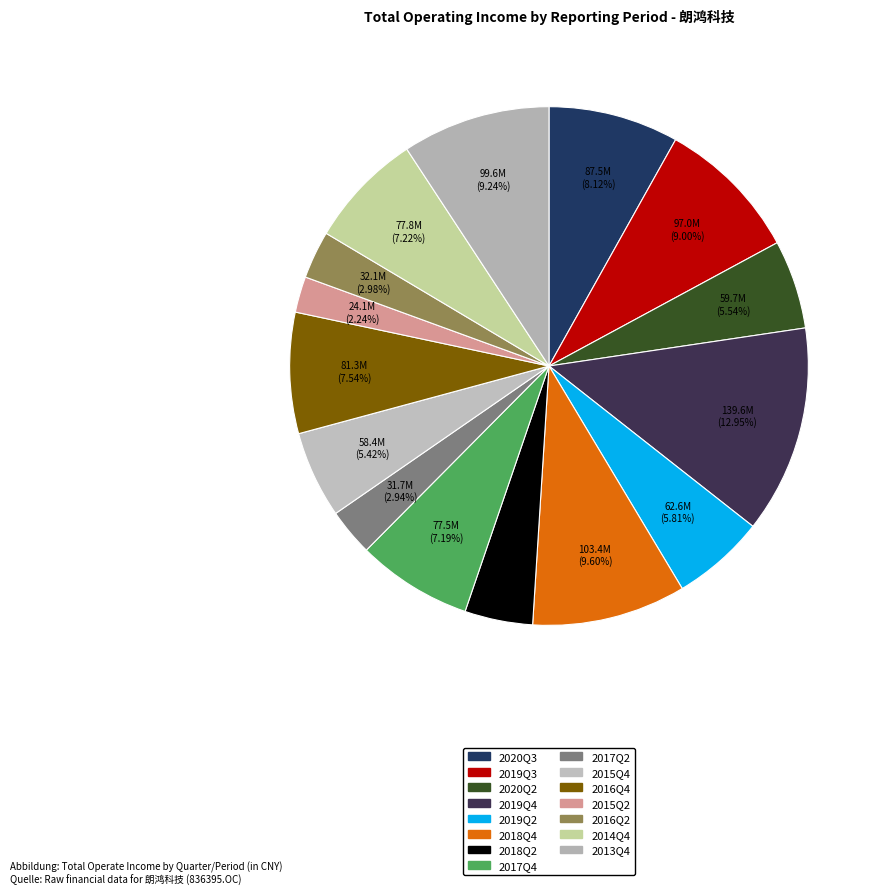

What percentage do 2019Q2 and 2016Q2 together represent?

8.8%